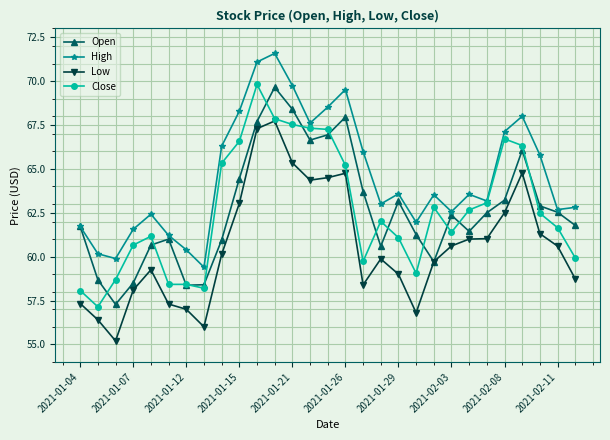

What is the value of the Low point at the 4th from the left?

58.1